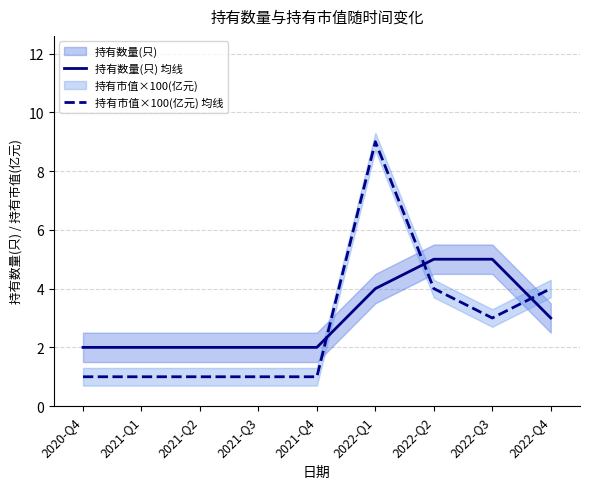

True or false: 持有市值×100(亿元) 均线 has more than 0 interior local peaks.

True